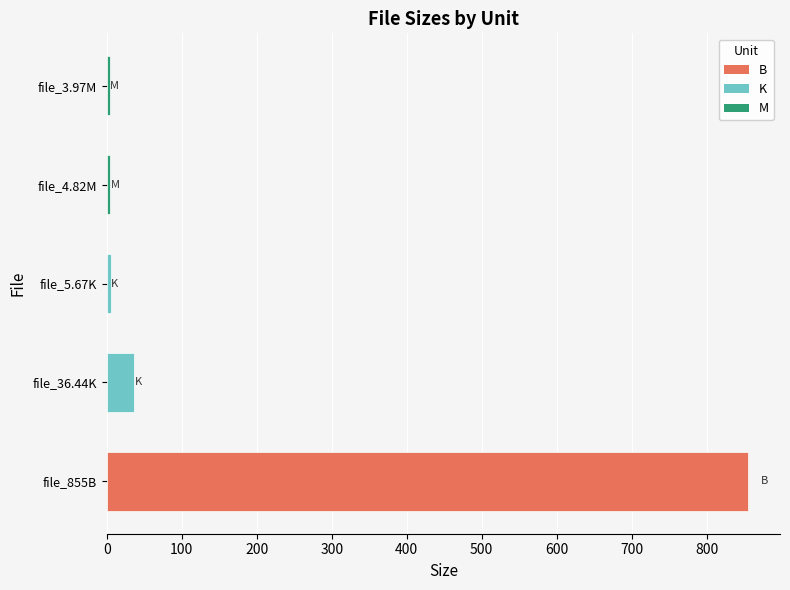

The chart shows a value of 36.4 at file_36.44K. True or false?

True